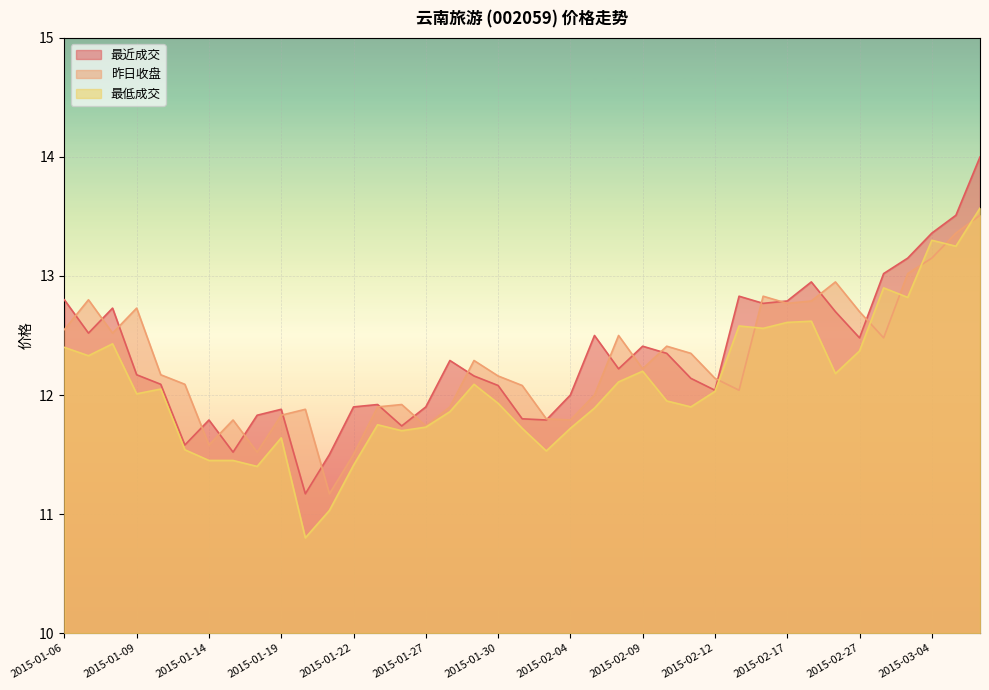

Is it true that 昨日收盘 equals 12.5 at 2015-01-08?

True